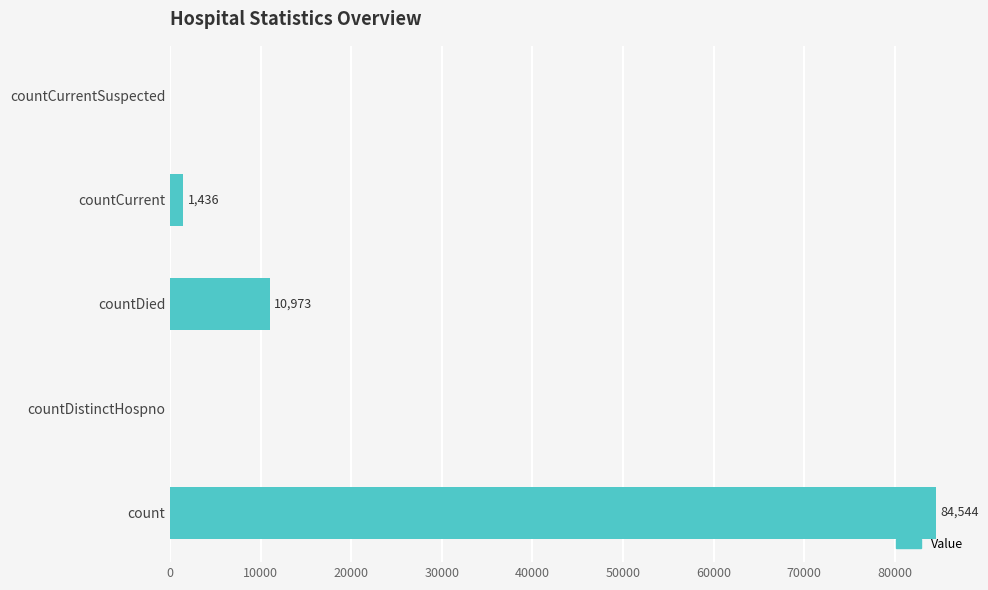

What is the sum of all values?

96953